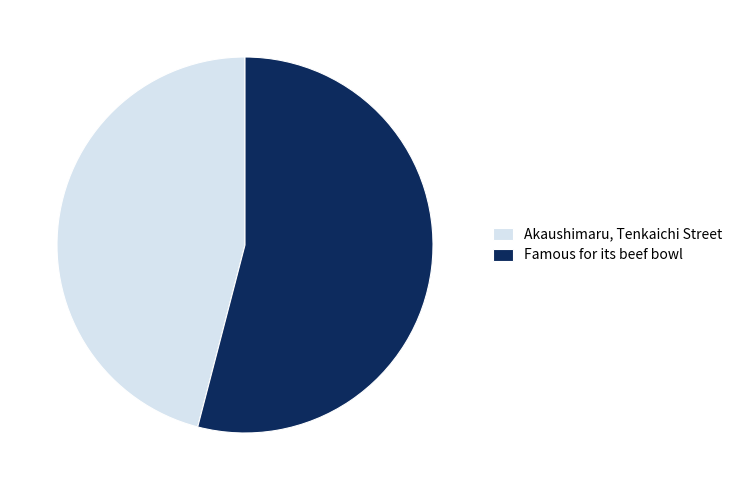

How many segments does this pie chart have?

2